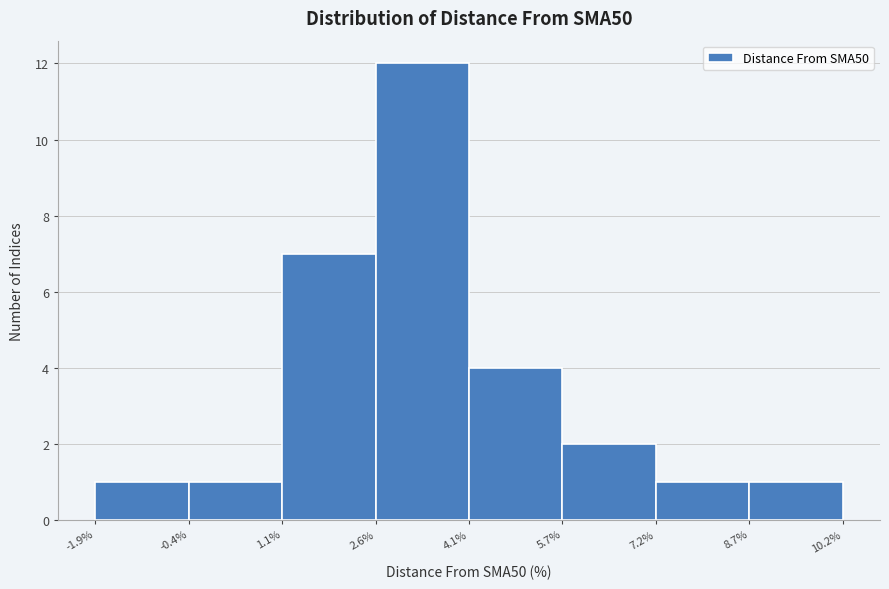

Over which range of the x-axis is the bar tallest?

2.6% to 4.1%